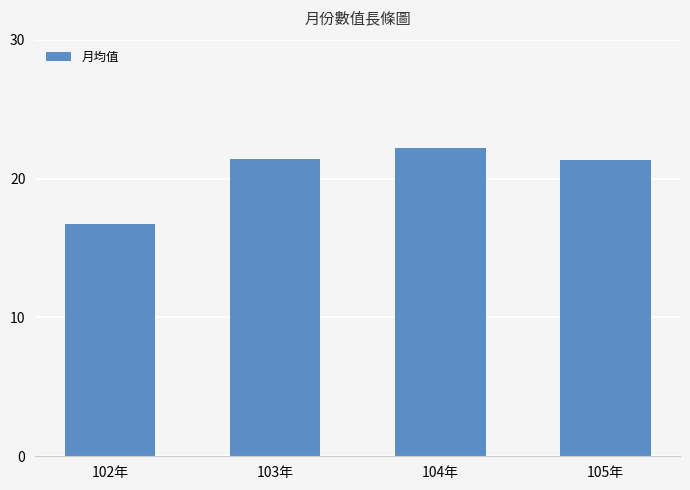

What is the difference between the maximum and minimum values?

5.5